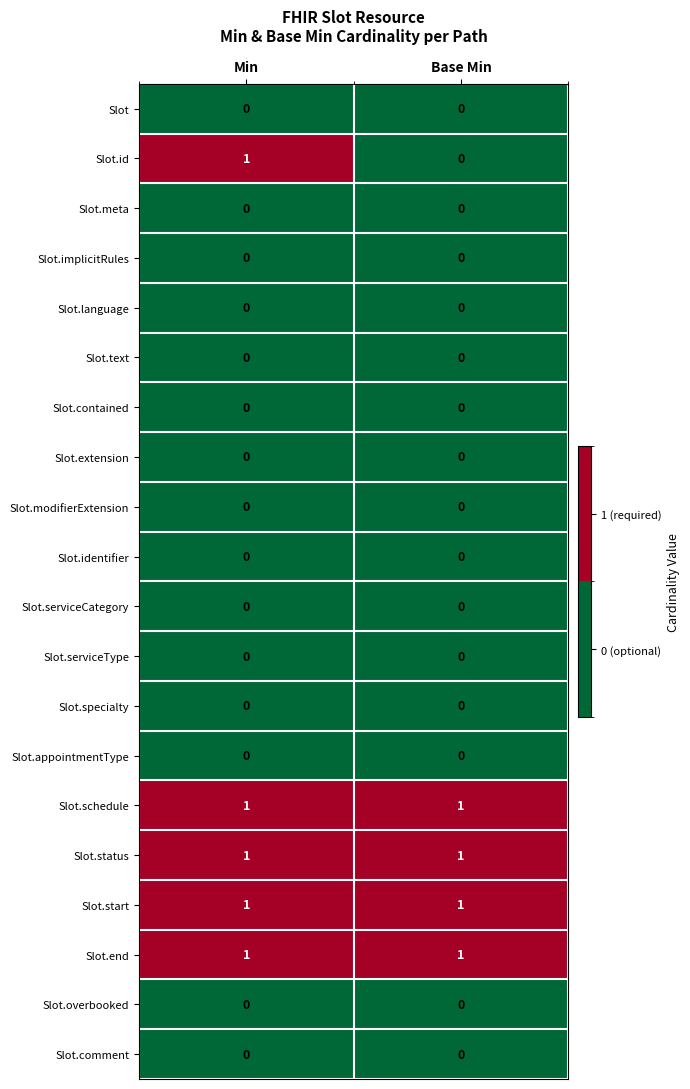

At which category is the sum across all series the highest?

Min